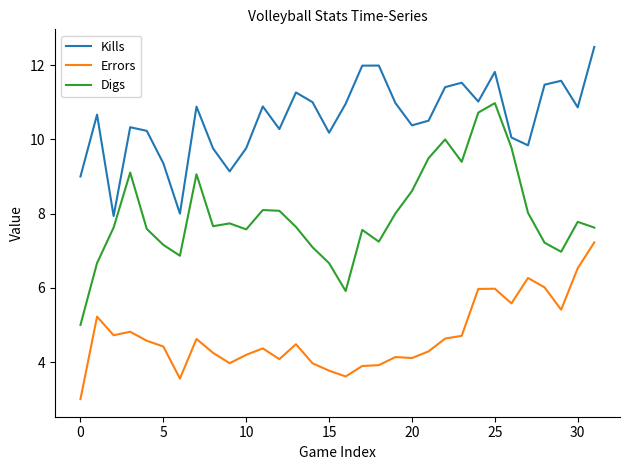

Which series has the widest spread of values?

Digs